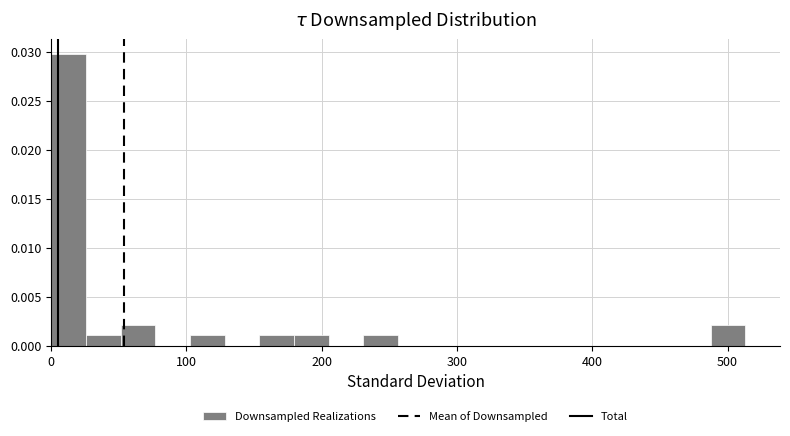

Around what value on the x-axis is the tallest bar? Give the approximate position of its centre, as read against the axis.

10